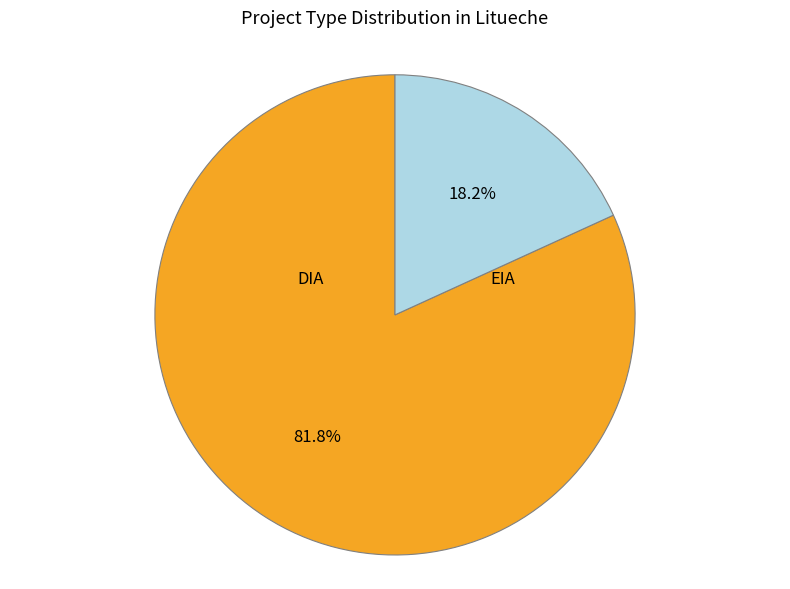

How many segments does this pie chart have?

2